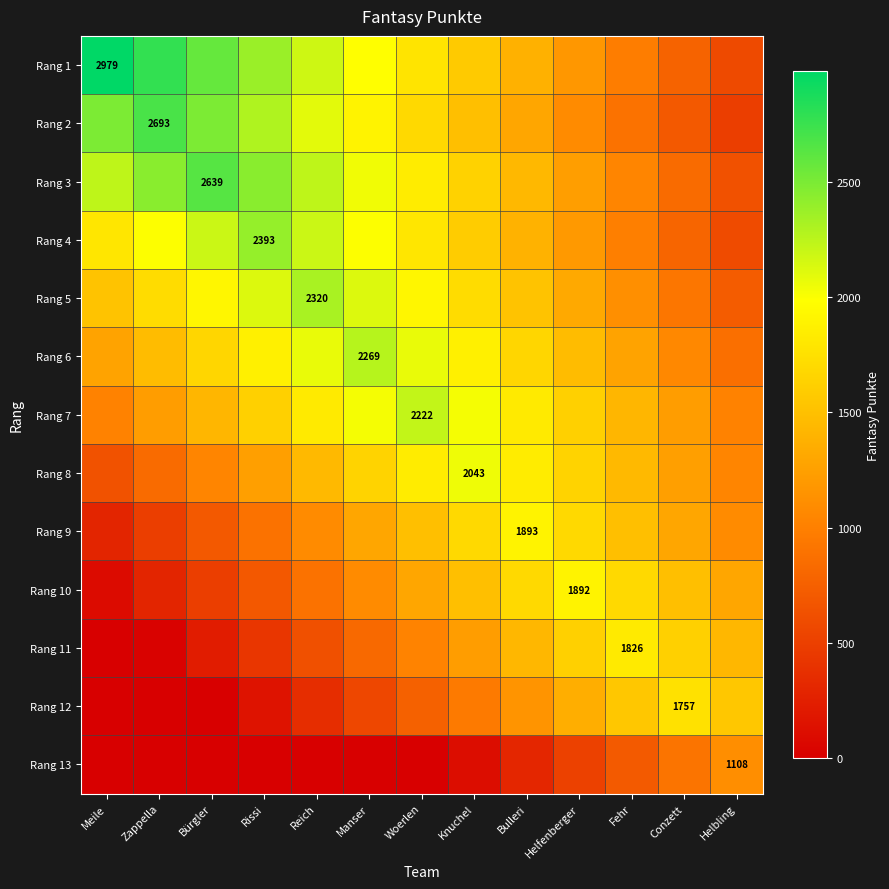

List the labels in order of Rang 8 value, largest first.

Knuchel, Woerlen, Bulleri, Manser, Helfenberger, Reich, Fehr, Rissi, Conzett, Bürgler, Helbling, Zappella, Meile